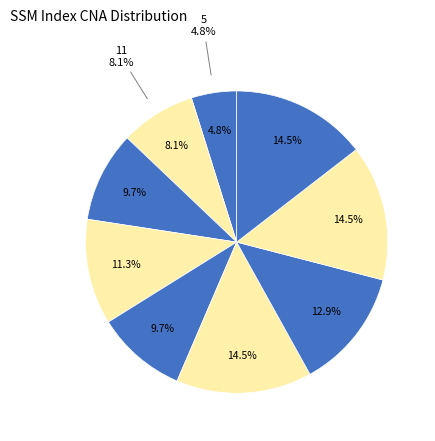

Which category has the biggest portion of the pie?

70